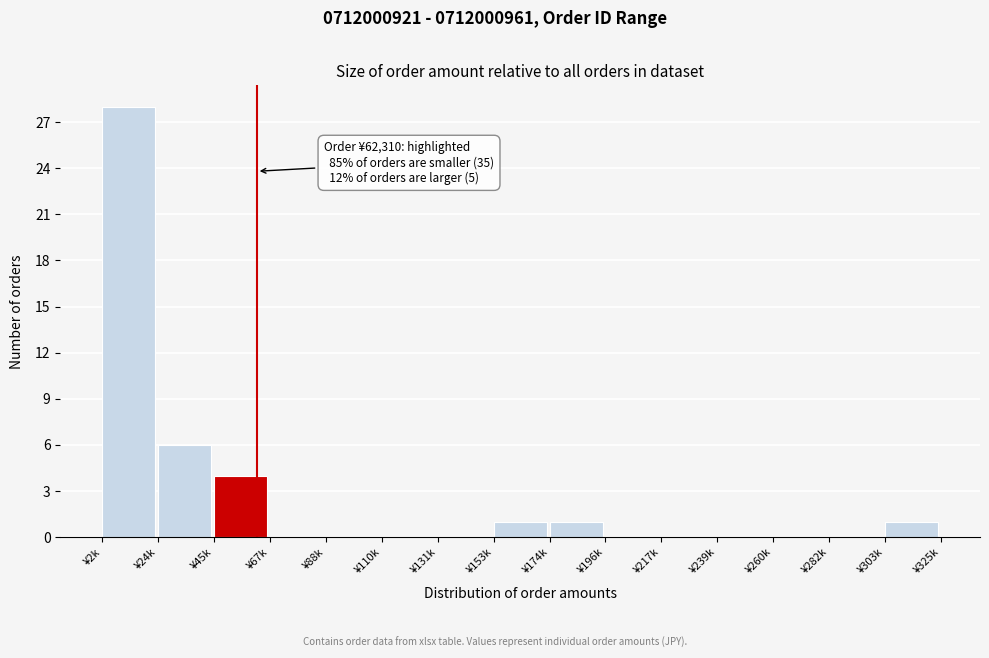

Reading left to right, extract all data points from this chart.

¥2k=28	¥24k=6	¥45k=4	¥67k=0	¥88k=0	¥110k=0	¥131k=0	¥153k=1	¥174k=1	¥196k=0	¥217k=0	¥239k=0	¥260k=0	¥282k=0	¥303k=1